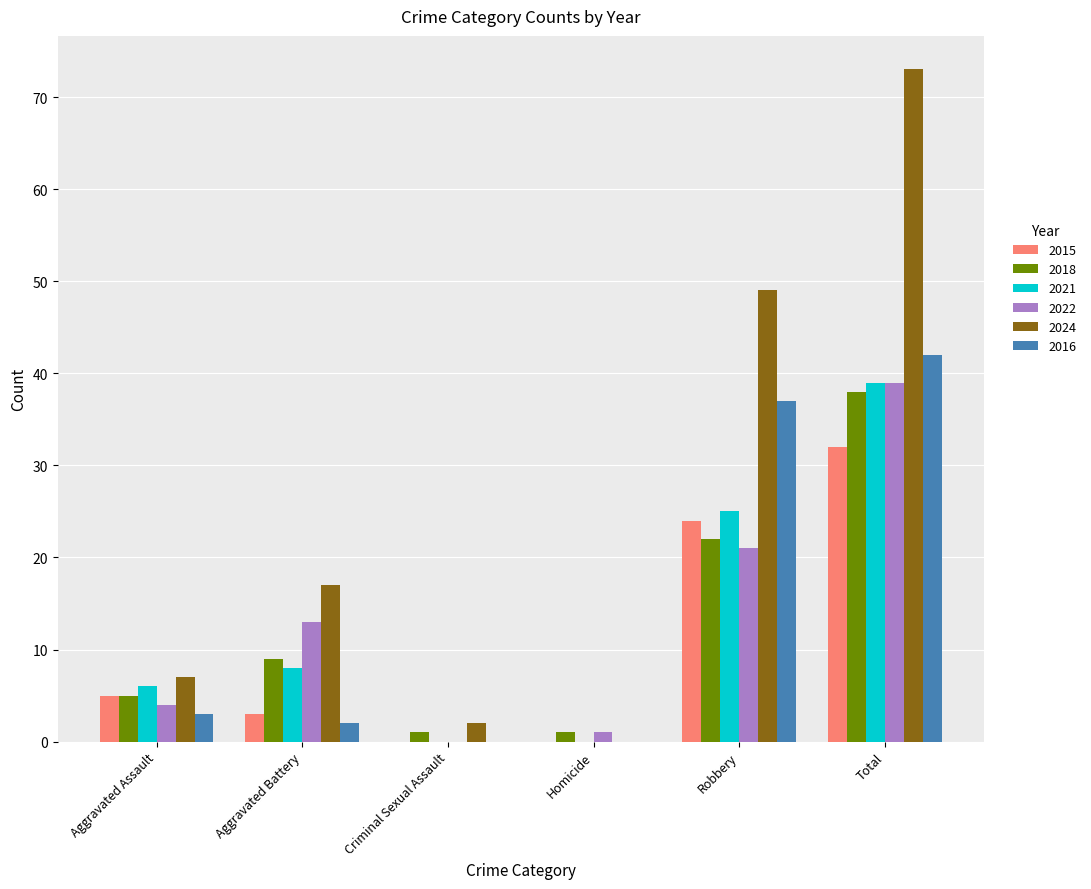

How many groups of bars are there?

6